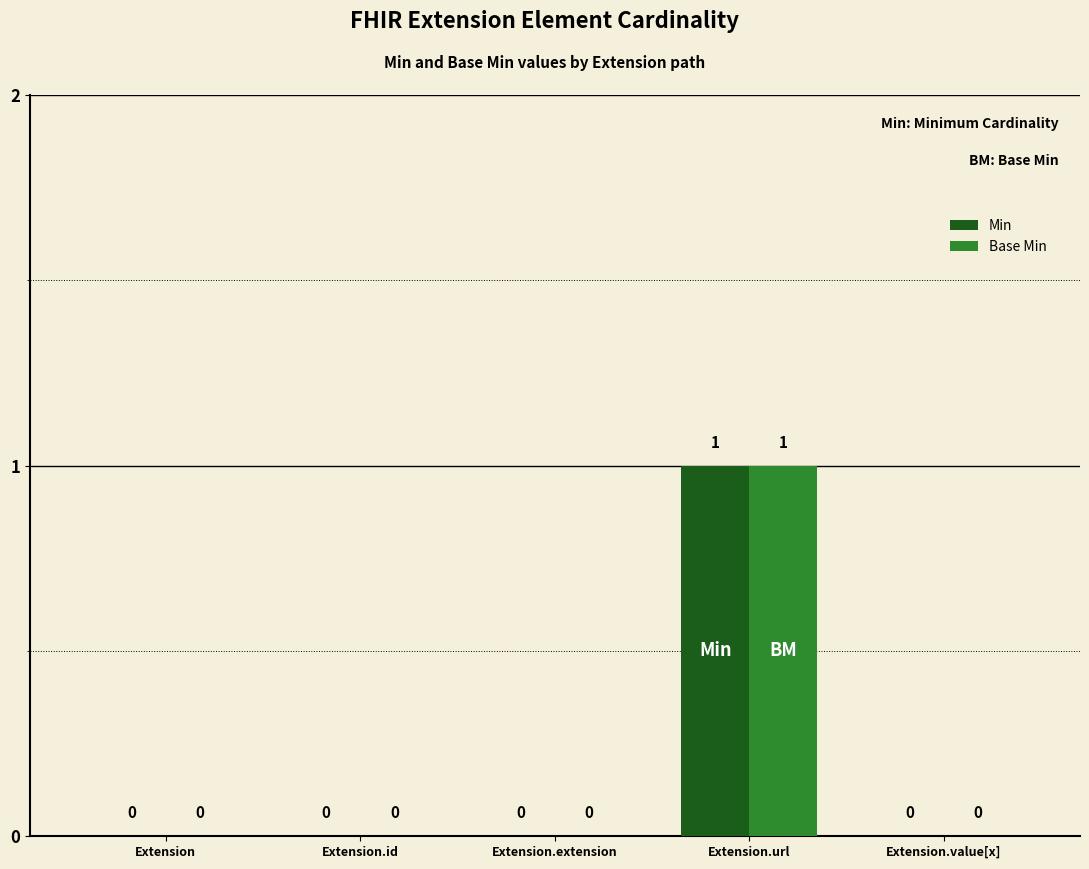

Is the value of Min at Extension greater than the value of Base Min at Extension.url?

No